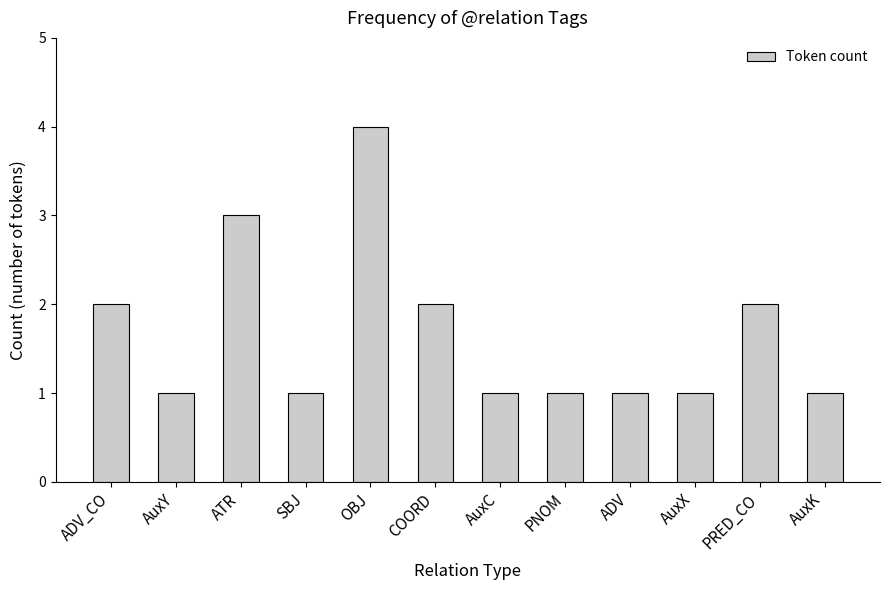

Reading right to left, transcribe all the data shown in this chart.

1	2	1	1	1	1	2	4	1	3	1	2